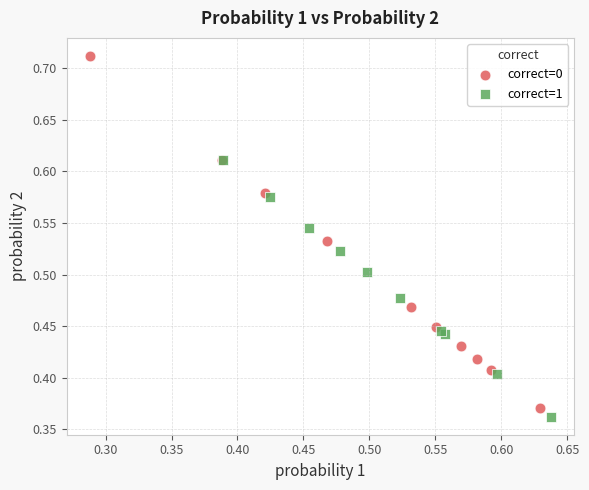

Which series reaches the maximum Y coordinate?

correct=0